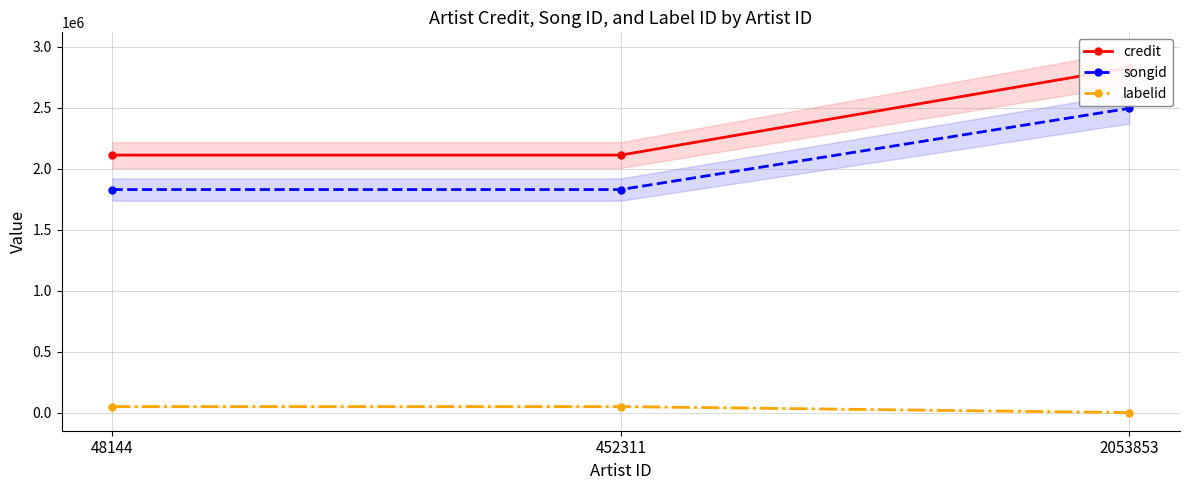

What is the sum of all songid values?

6158116